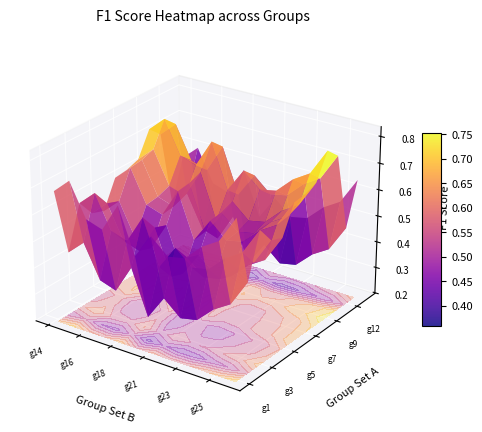

What is the difference between the 2 values at 0 and 11?

0.2